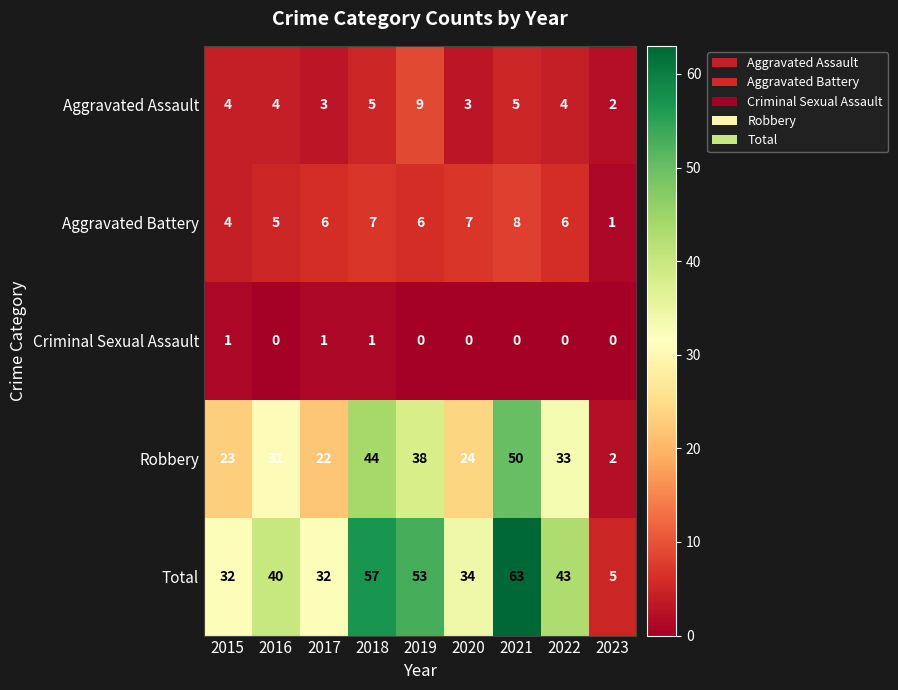

The Total series shows 47 at 2017. True or false?

False